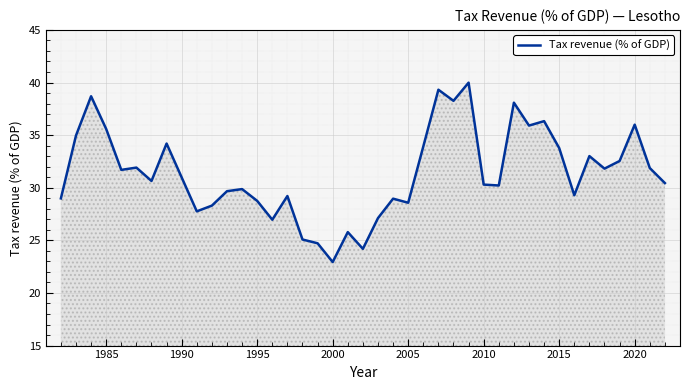

Does the chart display data point markers on the line(s)?

No